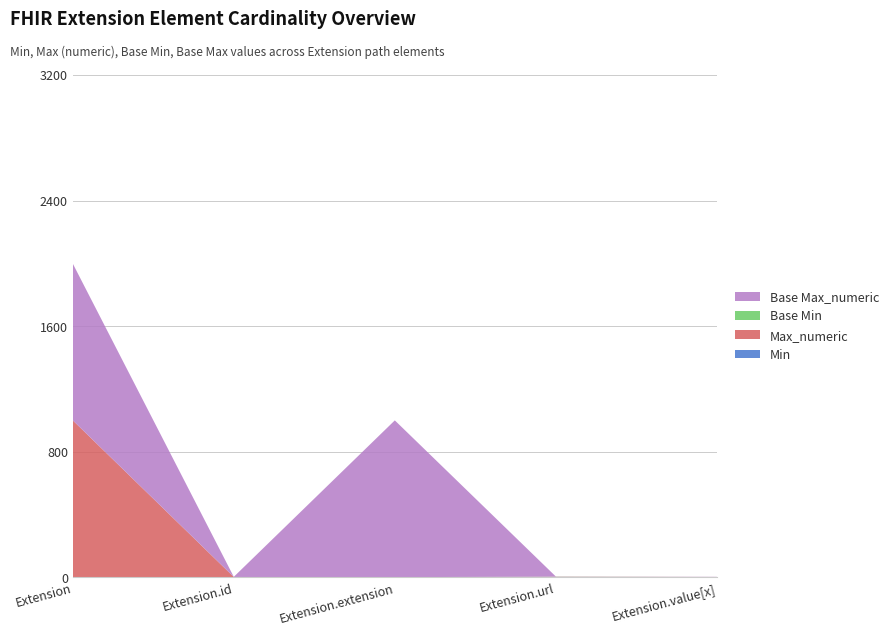

Reading right to left, what are all the values shown in this chart?

Min: 0	1	0	0	0
Max_numeric: 1	1	0	1	999
Base Min: 0	1	0	0	0
Base Max_numeric: 1	1	999	1	999